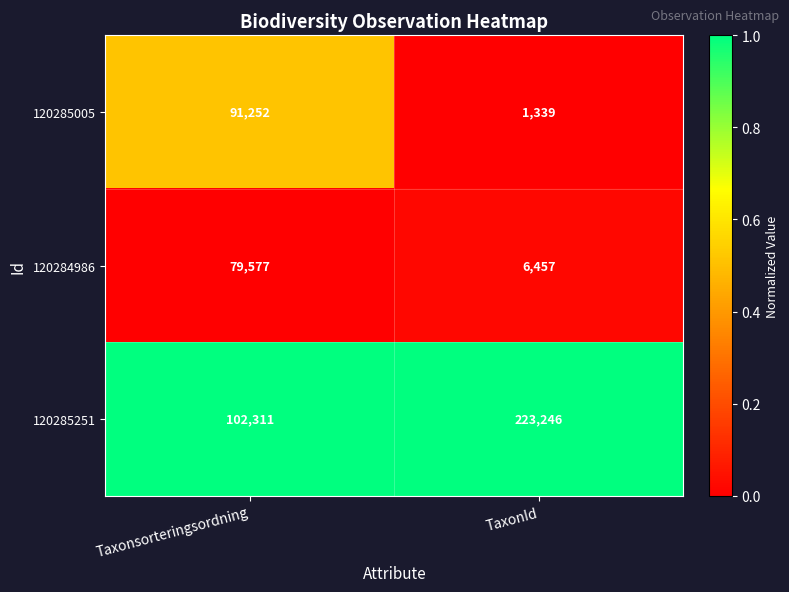

Where is 120285251 nearest to the value 162778?

Taxonsorteringsordning